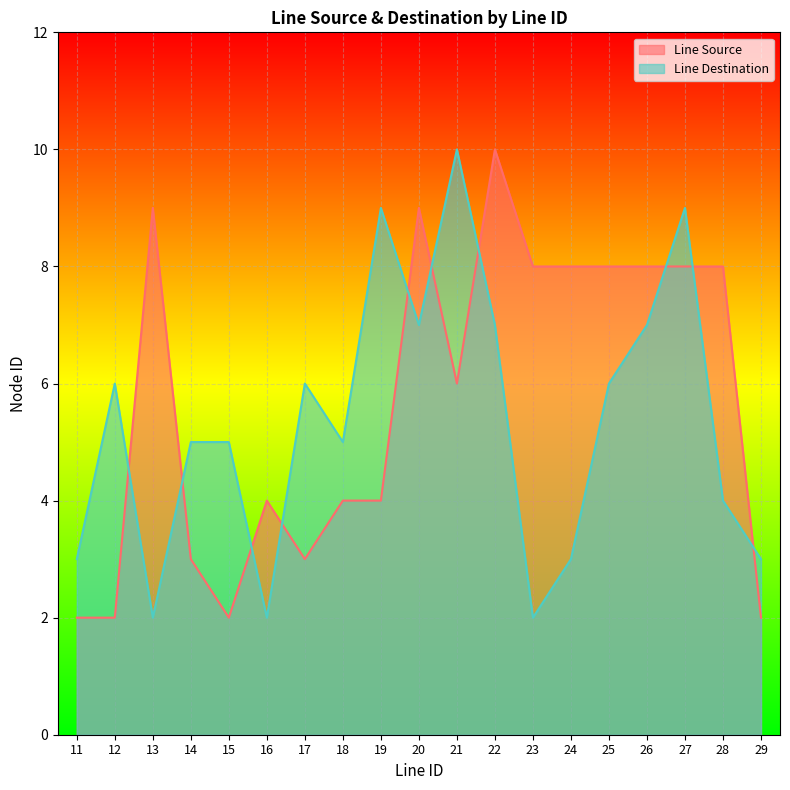

Which series has the largest total across all categories?

Line Source